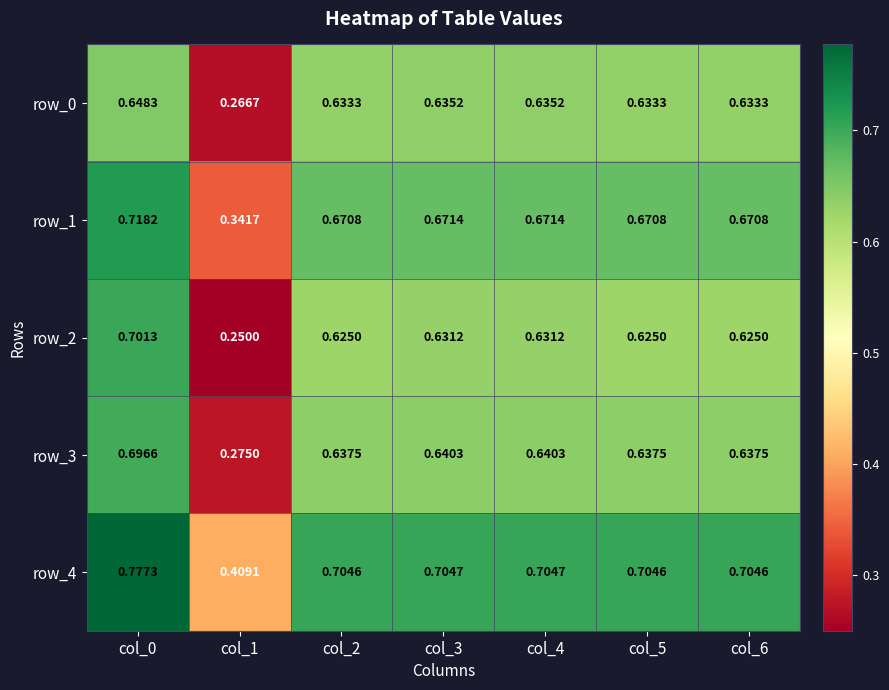

Is the value of row_2 at col_6 greater than the value of row_4 at col_1?

Yes